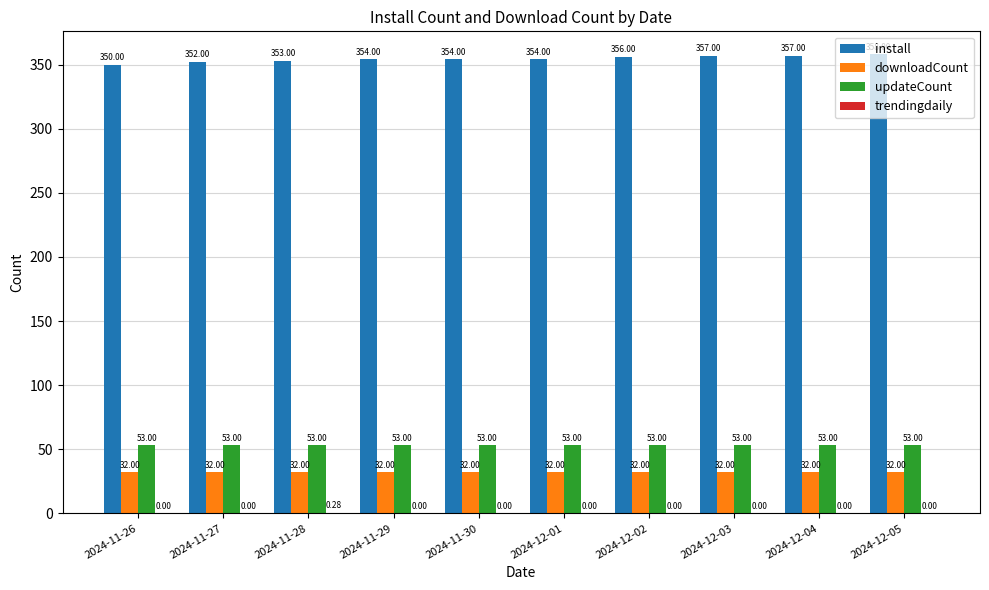

Are the bars horizontal?

No